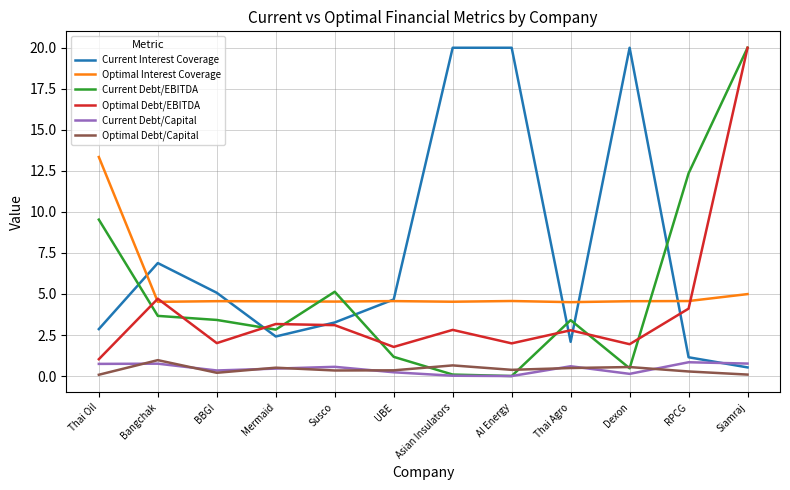

What is the maximum value shown in the chart?

20.0